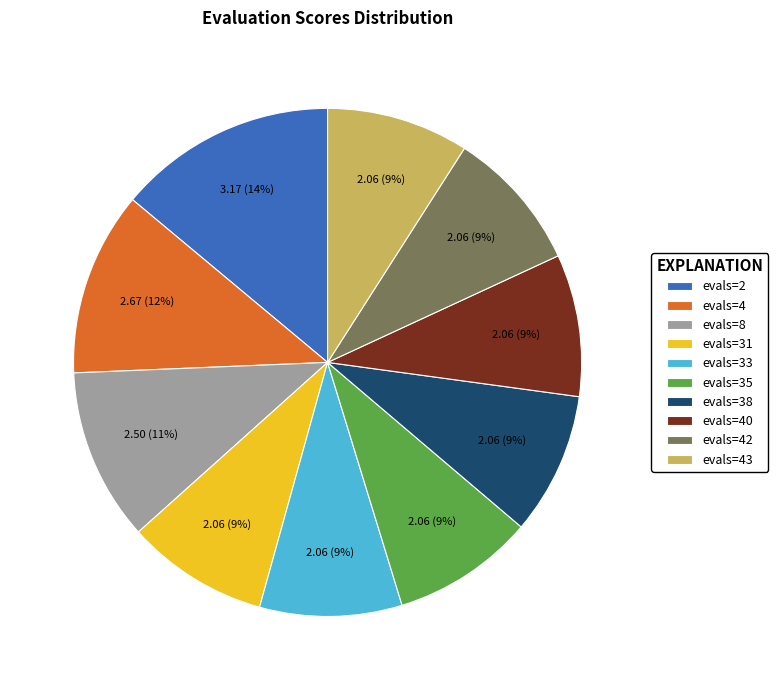

To the nearest percent, what percentage of the pie is evals=42?

9%